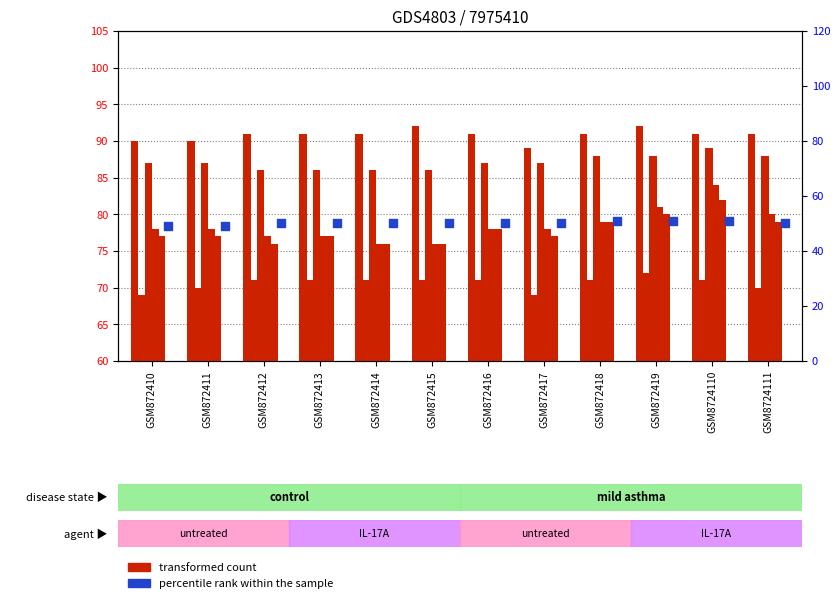

What is the total value across all series at GSM872412?

141